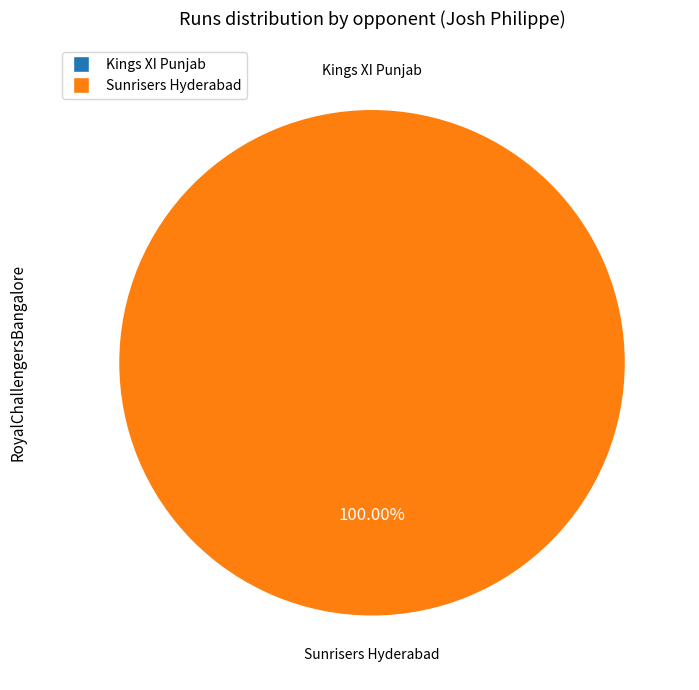

Which category has the biggest portion of the pie?

Sunrisers Hyderabad